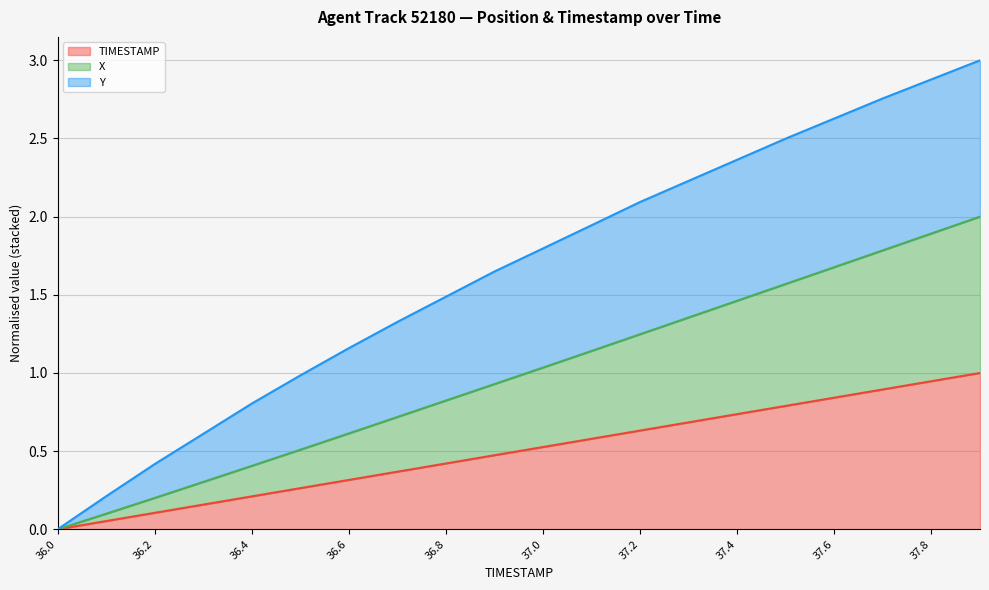

Which category has the lowest value across all series?

36.0